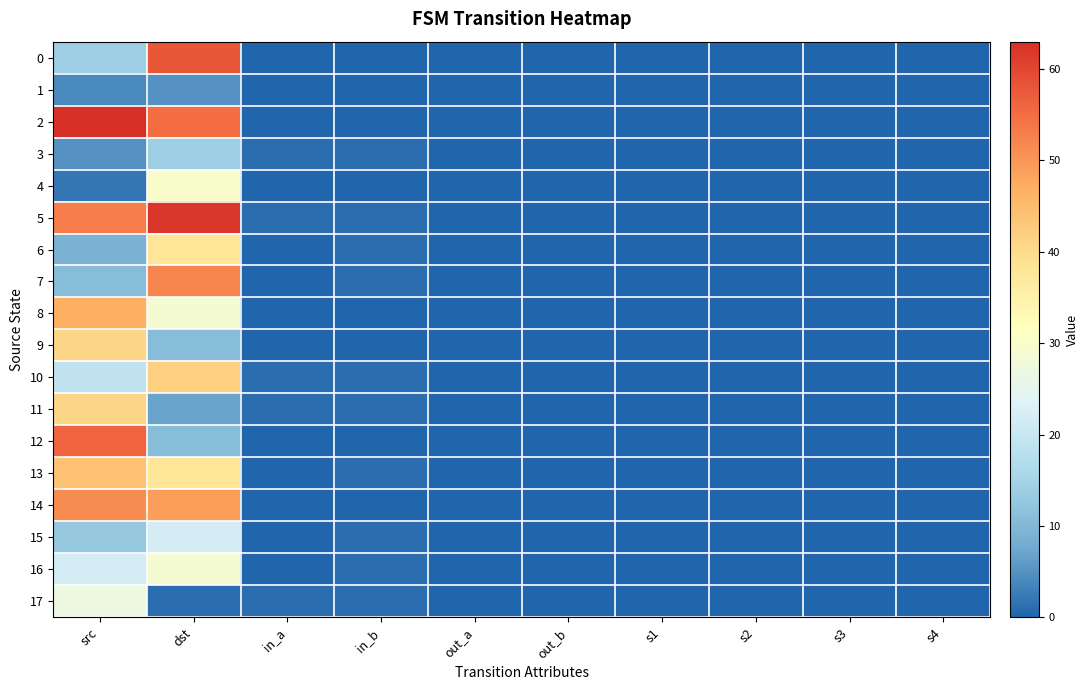

Reading left to right, extract all data points from this chart.

0: src=14	dst=58	in_a=0	in_b=0	out_a=0	out_b=0	s1=0	s2=0	s3=0	s4=0
1: src=4	dst=5	in_a=0	in_b=0	out_a=0	out_b=0	s1=0	s2=0	s3=0	s4=0
2: src=63	dst=55	in_a=0	in_b=0	out_a=0	out_b=0	s1=0	s2=0	s3=0	s4=0
3: src=5	dst=14	in_a=1	in_b=1	out_a=0	out_b=0	s1=0	s2=0	s3=0	s4=0
4: src=2	dst=30	in_a=0	in_b=0	out_a=0	out_b=0	s1=0	s2=0	s3=0	s4=0
5: src=53	dst=62	in_a=1	in_b=1	out_a=0	out_b=0	s1=0	s2=0	s3=0	s4=0
6: src=9	dst=38	in_a=0	in_b=1	out_a=0	out_b=0	s1=0	s2=0	s3=0	s4=0
7: src=11	dst=52	in_a=0	in_b=1	out_a=0	out_b=0	s1=0	s2=0	s3=0	s4=0
8: src=47	dst=29	in_a=0	in_b=0	out_a=0	out_b=0	s1=0	s2=0	s3=0	s4=0
9: src=41	dst=11	in_a=0	in_b=0	out_a=0	out_b=0	s1=0	s2=0	s3=0	s4=0
10: src=19	dst=42	in_a=1	in_b=1	out_a=0	out_b=0	s1=0	s2=0	s3=0	s4=0
11: src=41	dst=7	in_a=1	in_b=1	out_a=0	out_b=0	s1=0	s2=0	s3=0	s4=0
12: src=56	dst=11	in_a=0	in_b=0	out_a=0	out_b=0	s1=0	s2=0	s3=0	s4=0
13: src=44	dst=38	in_a=0	in_b=1	out_a=0	out_b=0	s1=0	s2=0	s3=0	s4=0
14: src=51	dst=49	in_a=0	in_b=0	out_a=0	out_b=0	s1=0	s2=0	s3=0	s4=0
15: src=13	dst=22	in_a=0	in_b=1	out_a=0	out_b=0	s1=0	s2=0	s3=0	s4=0
16: src=22	dst=29	in_a=0	in_b=1	out_a=0	out_b=0	s1=0	s2=0	s3=0	s4=0
17: src=27	dst=1	in_a=1	in_b=1	out_a=0	out_b=0	s1=0	s2=0	s3=0	s4=0